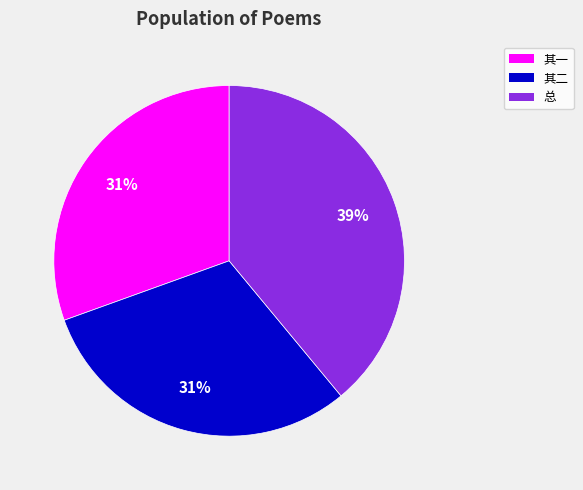

To the nearest percent, what is the difference between the largest and smallest slice percentages?

8%